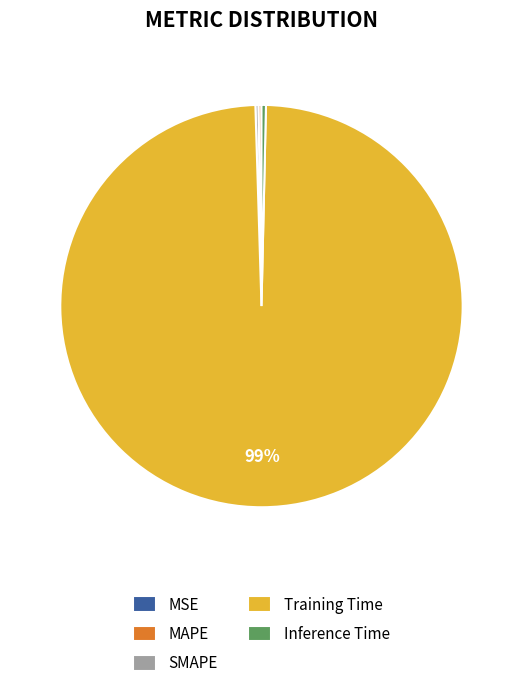

Does Training Time account for over 50% of the chart?

Yes